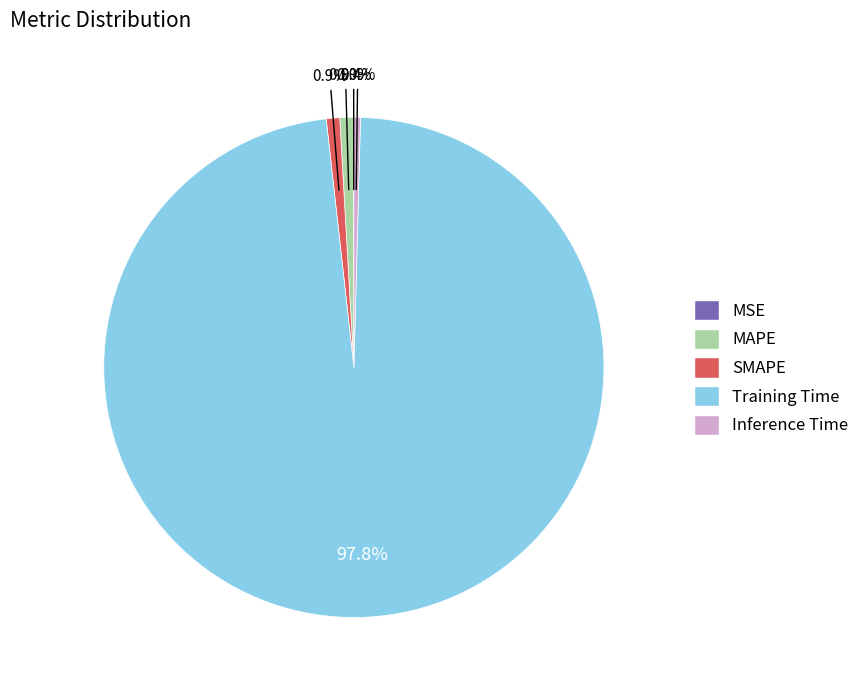

Combined, do SMAPE and MAPE account for over 50%?

No